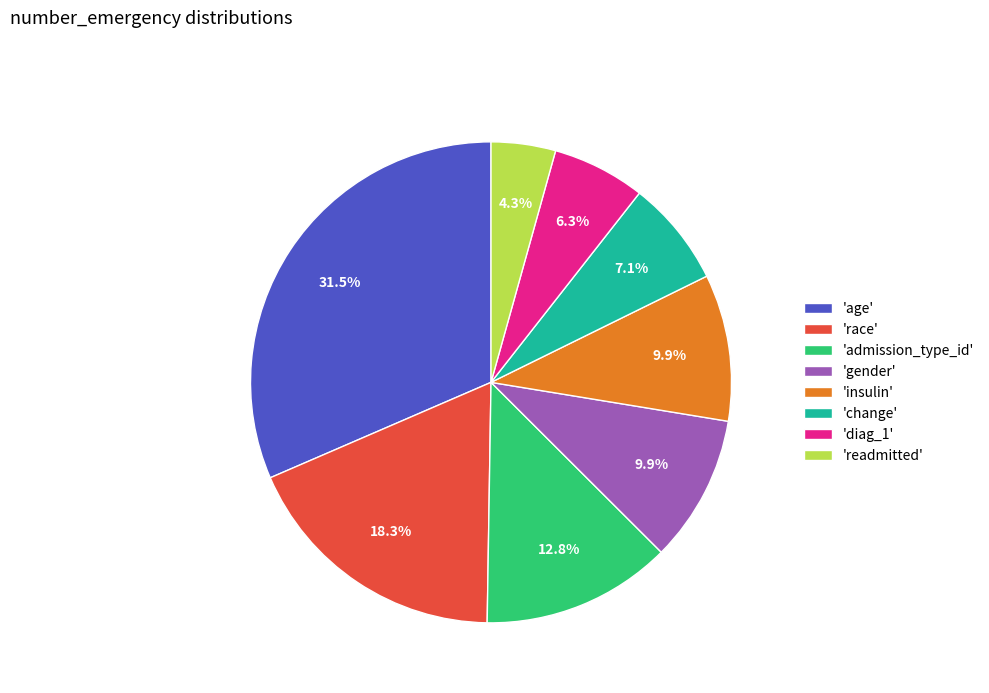

Is the sum of 'diag_1' and 'gender' greater than half?

No